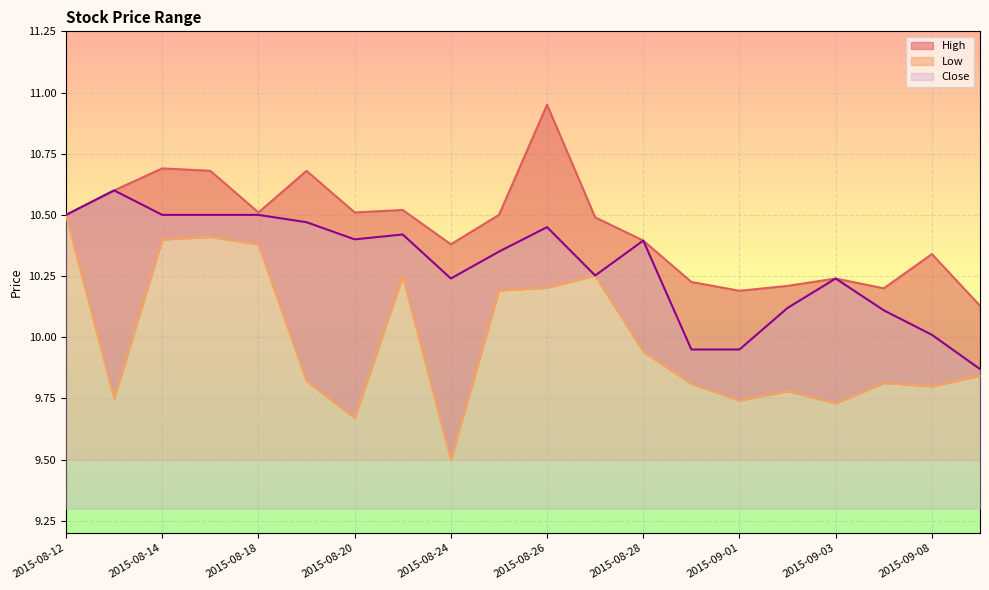

Is it true that Close equals 6.5 at 2015-09-08?

False